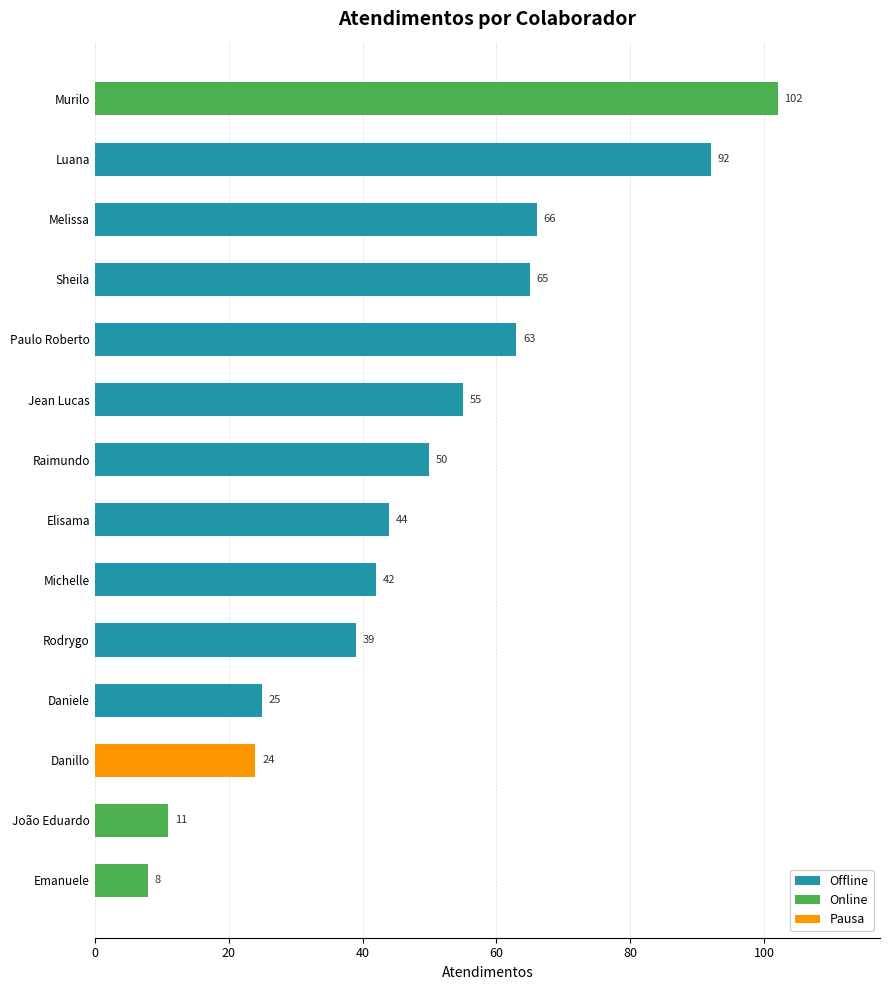

Count the number of data series in this chart.

1